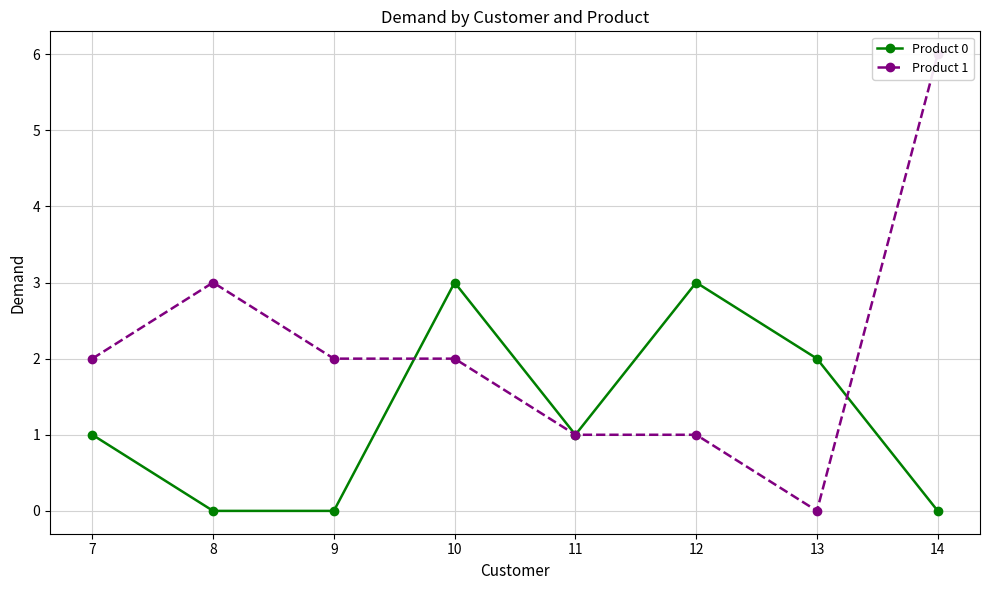

What is the sum of all Product 0 values?

10